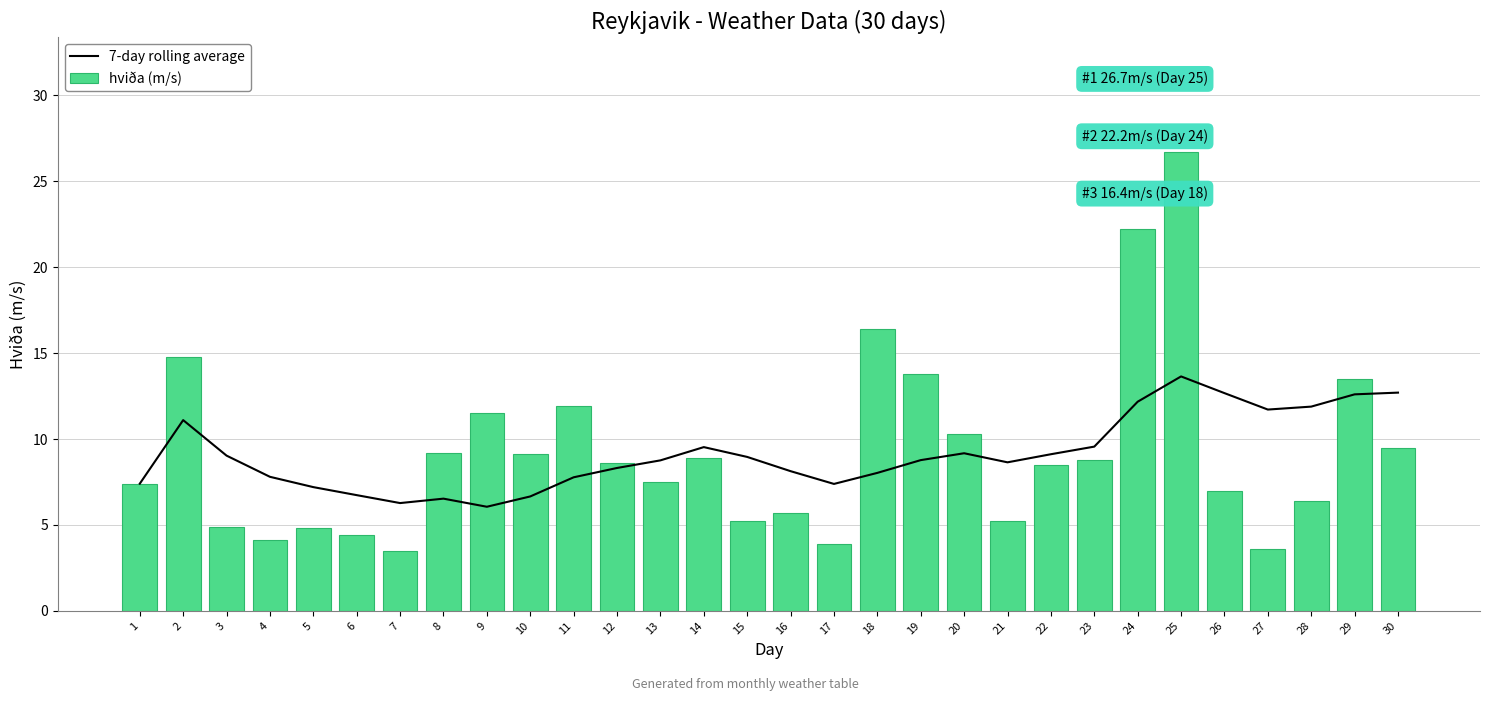

Which has a higher value, 2 or 6?

2